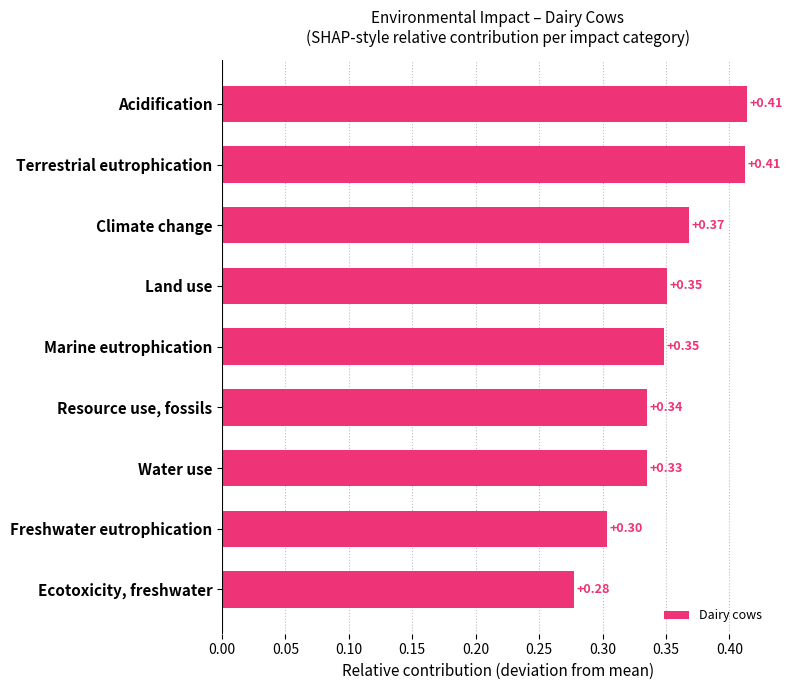

What is the minimum value shown in the chart?

0.3